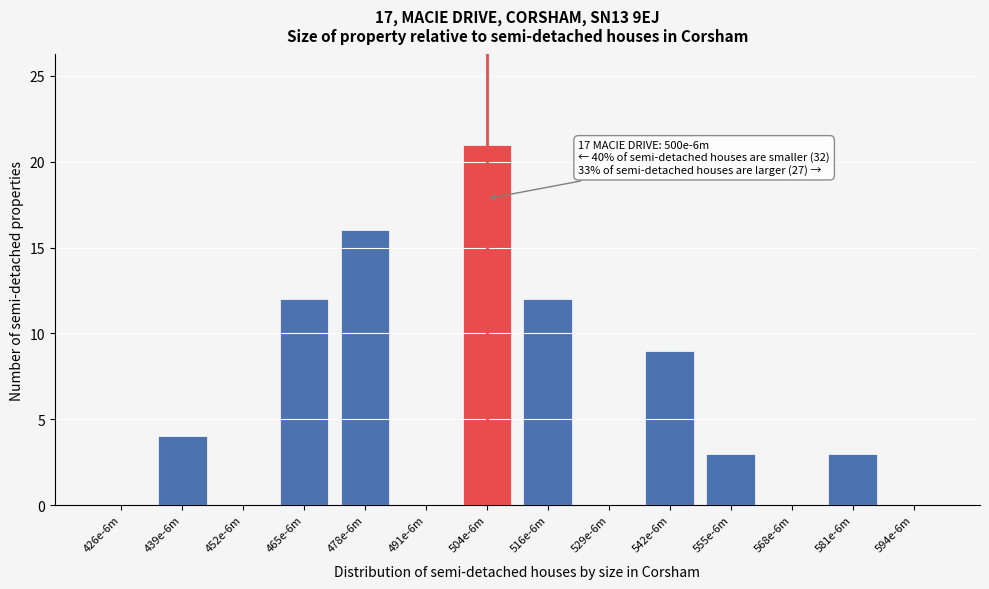

Reading left to right, list all the values displayed in this chart.

426e-6m=0	439e-6m=4	452e-6m=0	465e-6m=12	478e-6m=16	491e-6m=0	504e-6m=21	516e-6m=12	529e-6m=0	542e-6m=9	555e-6m=3	568e-6m=0	581e-6m=3	594e-6m=0